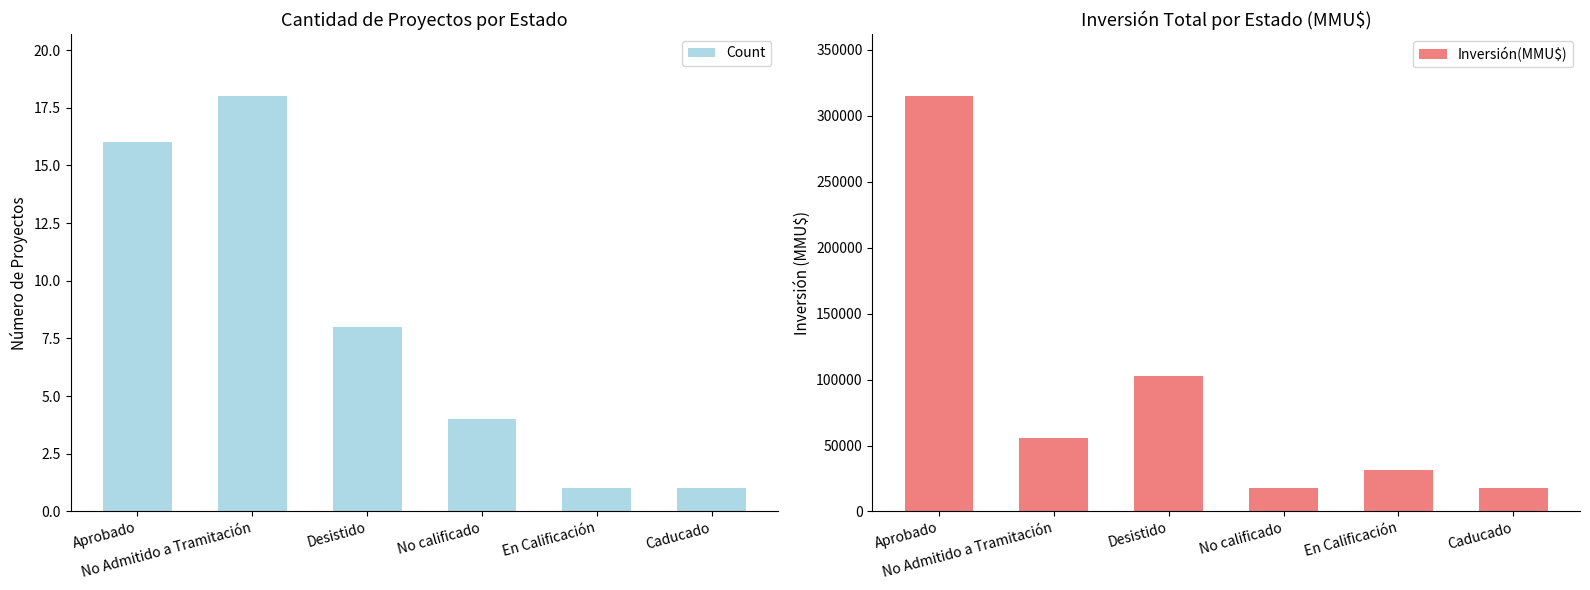

Which series has the widest spread of values?

Inversión(MMU$)